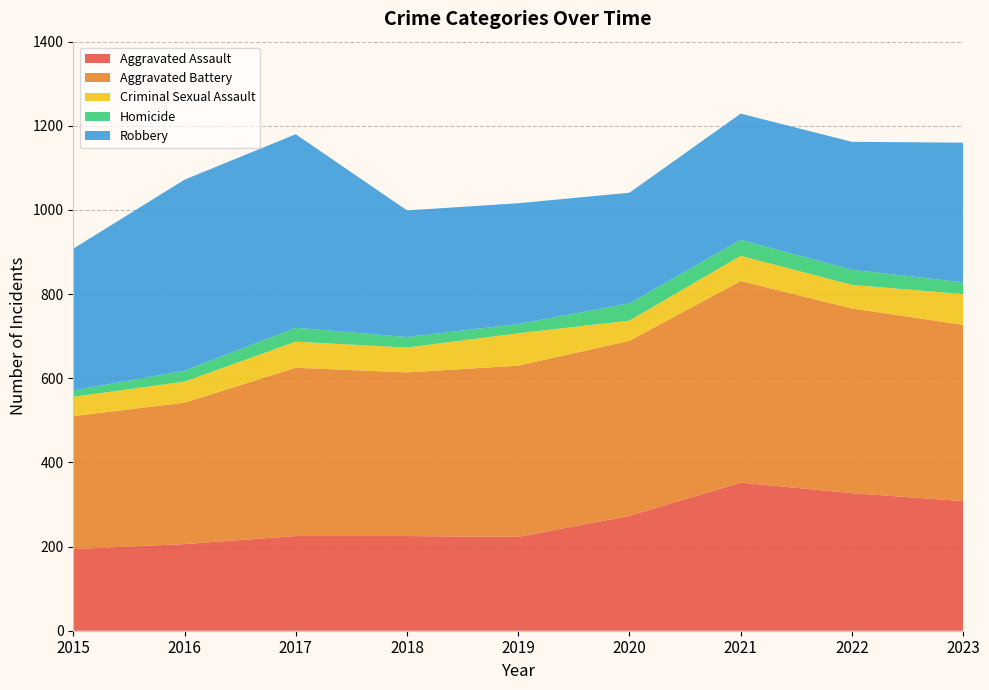

Reading left to right, extract all data points from this chart.

Aggravated Assault: 2015=194	2016=206	2017=225	2018=225	2019=223	2020=273	2021=352	2022=327	2023=308
Aggravated Battery: 2015=316	2016=336	2017=400	2018=389	2019=407	2020=416	2021=479	2022=439	2023=419
Criminal Sexual Assault: 2015=46	2016=50	2017=62	2018=59	2019=77	2020=48	2021=60	2022=56	2023=73
Homicide: 2015=15	2016=26	2017=33	2018=25	2019=22	2020=41	2021=38	2022=36	2023=28
Robbery: 2015=337	2016=454	2017=460	2018=301	2019=287	2020=263	2021=300	2022=304	2023=332